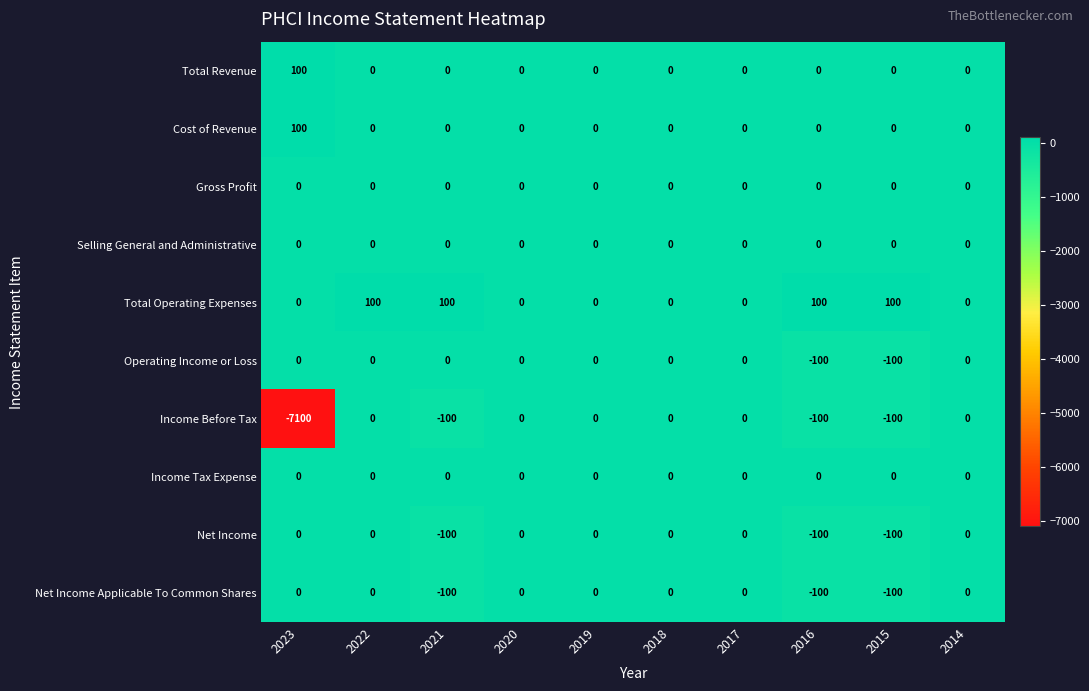

What is the greatest value displayed?

100